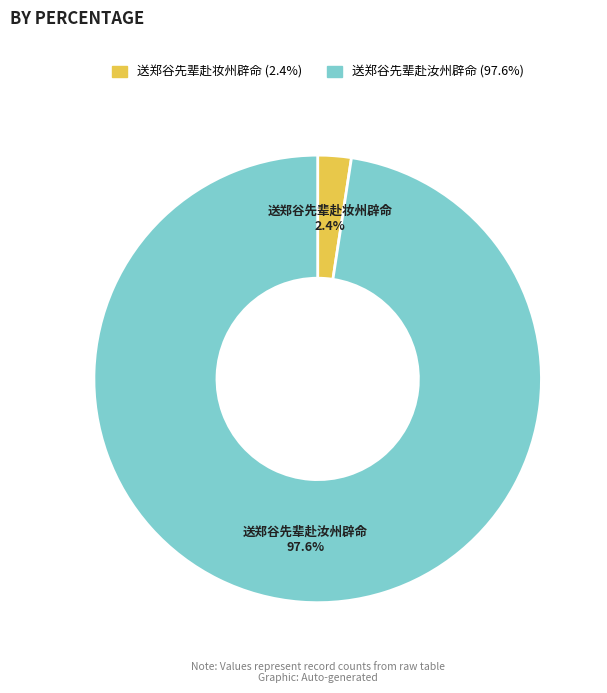

What percentage do 送郑谷先辈赴汝州辟命 and 送郑谷先辈赴妆州辟命 together represent?

100.0%